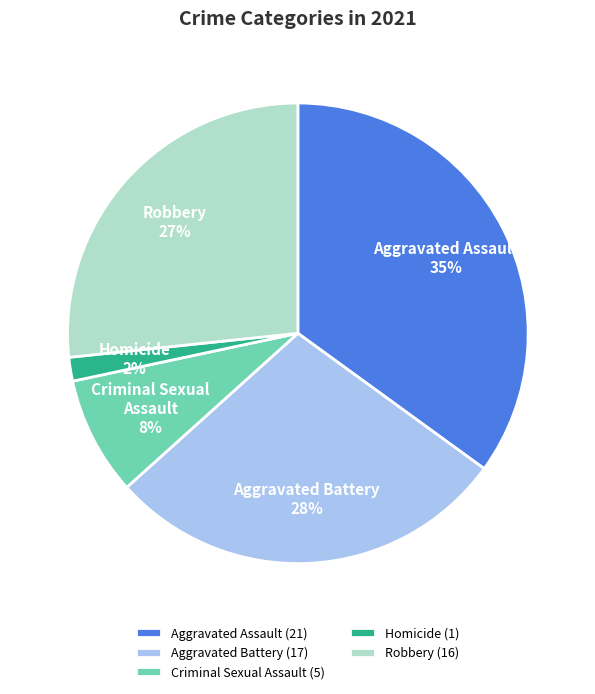

How many segments does this pie chart have?

5